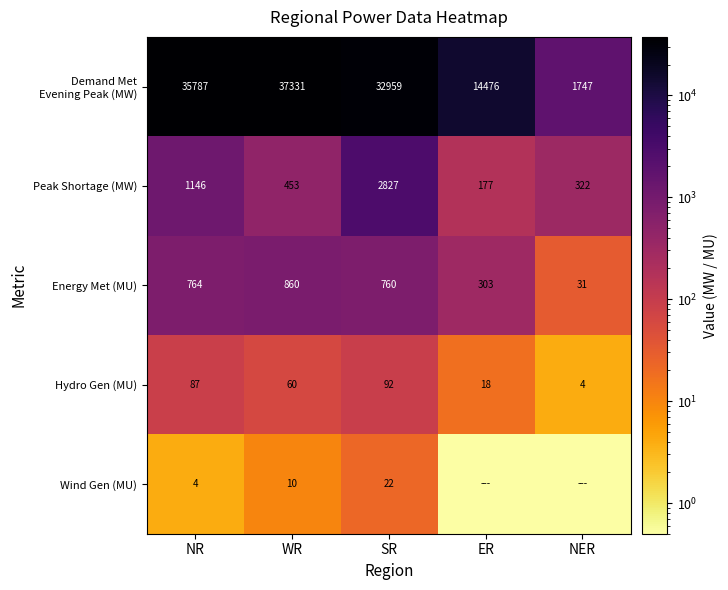

What is the approximate value of Energy Met (MU) at SR?

760.0